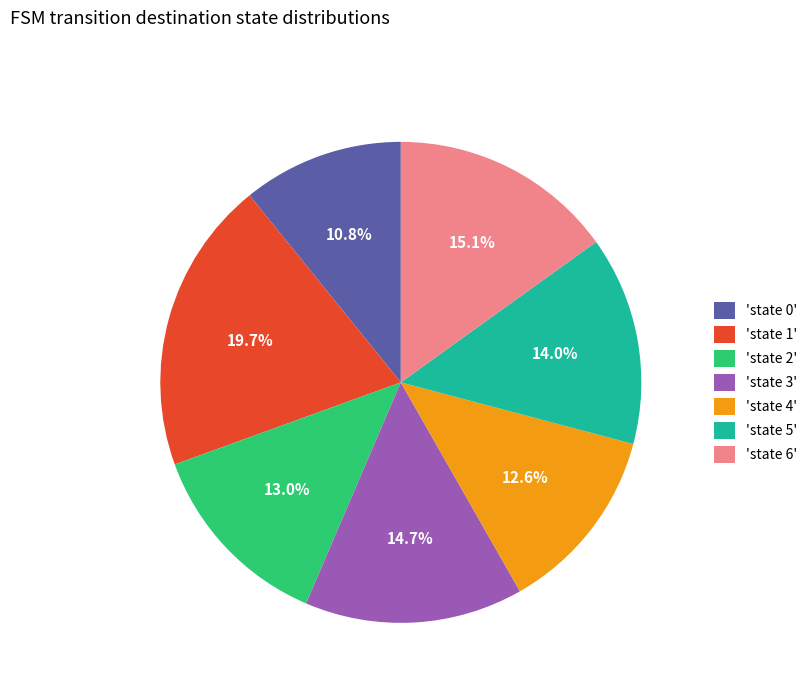

How many slices are in this pie chart?

7